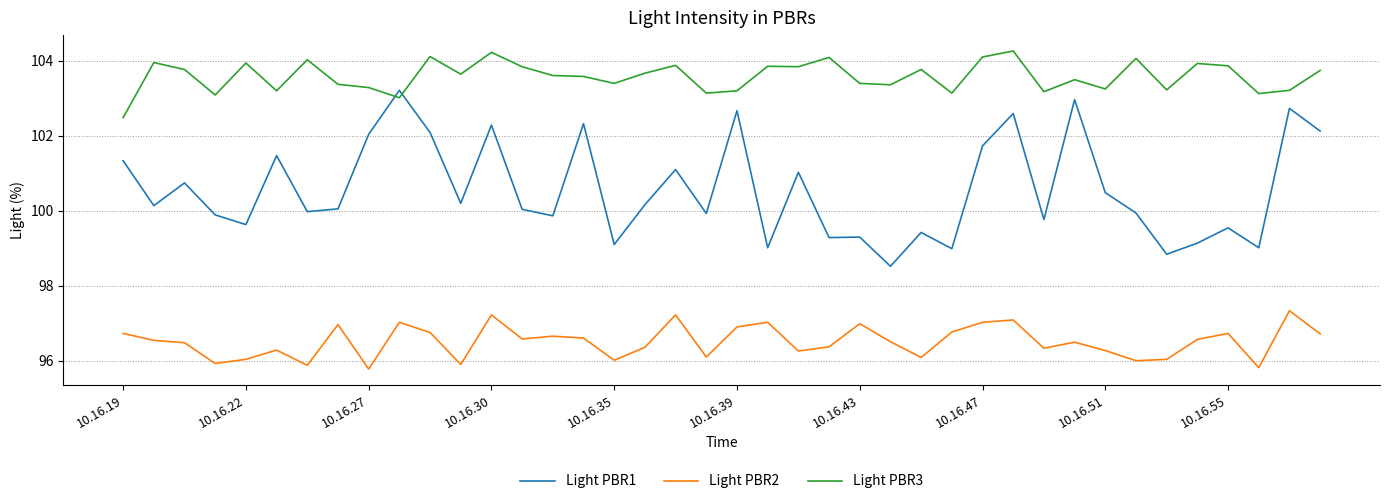

List the series in order of their overall mean, lowest first.

Light PBR2, Light PBR1, Light PBR3